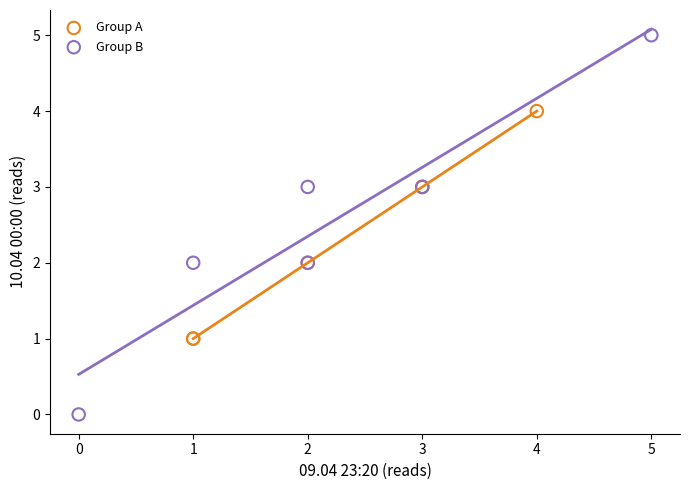

Which series has the widest spread of Y values?

Group B